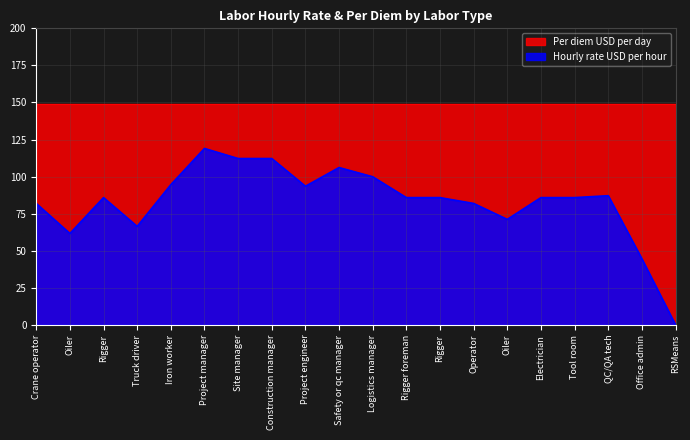

How many series are shown in this chart?

2